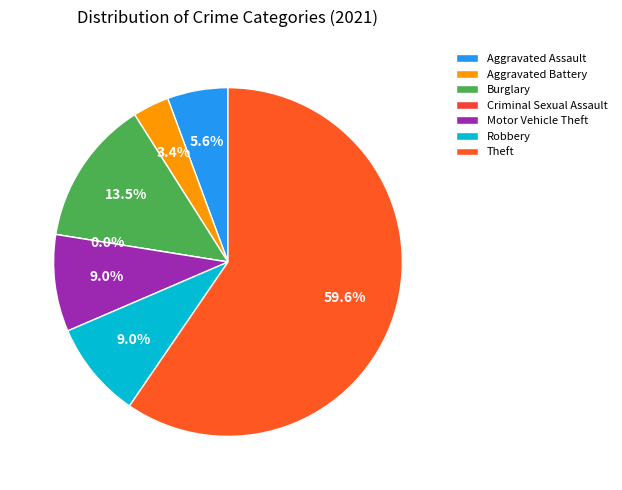

To the nearest percent, what is the average slice percentage?

14%